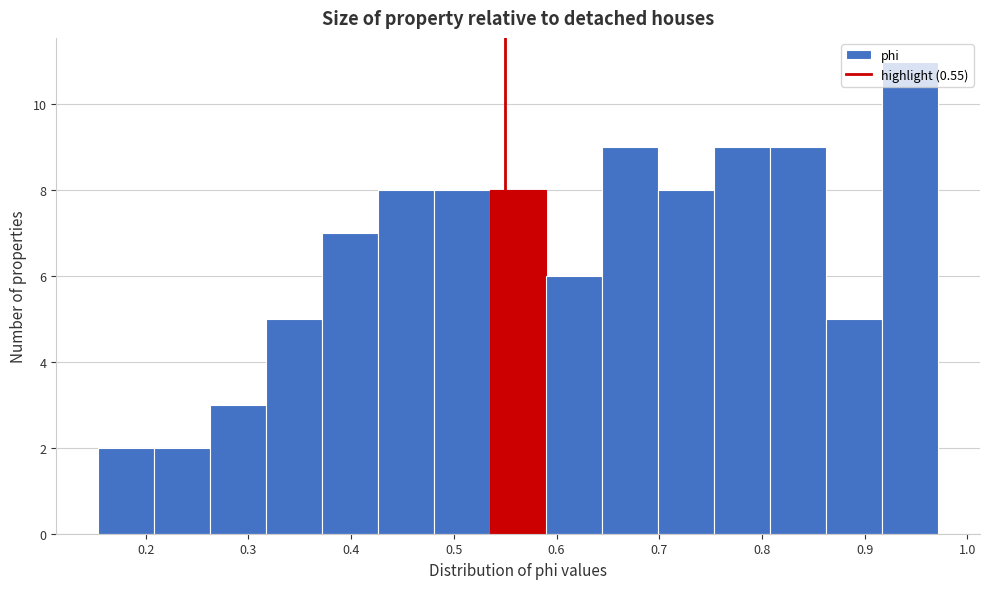

Reading left to right, transcribe this chart: for each bar, give the range it covers on the x-axis and its height. Neither the bar edges nor the heights are printed on the chart, so give them approximately, as read against the axes.

0.15 to 0.21: 2
0.21 to 0.26: 2
0.26 to 0.32: 3
0.32 to 0.37: 5
0.37 to 0.43: 7
0.43 to 0.48: 8
0.48 to 0.54: 8
0.54 to 0.59: 8
0.59 to 0.64: 6
0.64 to 0.70: 9
0.70 to 0.75: 8
0.75 to 0.81: 9
0.81 to 0.86: 9
0.86 to 0.92: 5
0.92 to 0.97: 11